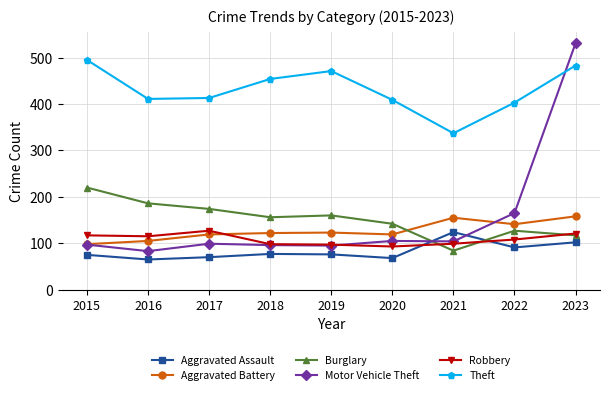

How many series are shown in this chart?

6